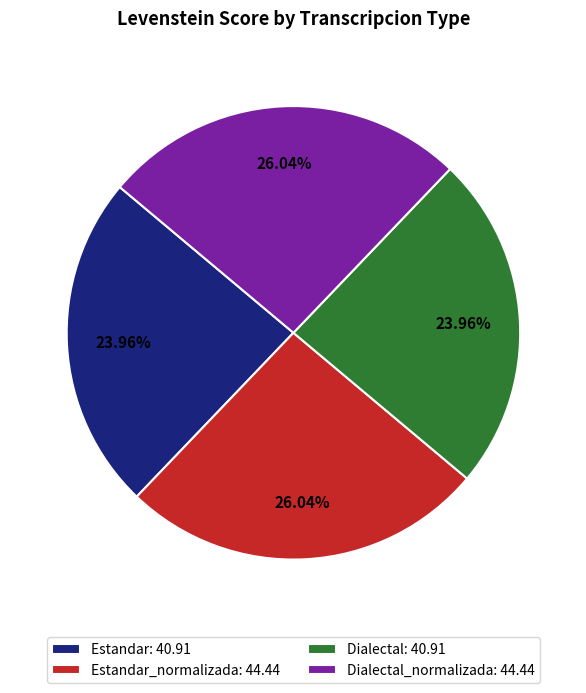

Does Estandar_normalizada: 44.44 account for over 50% of the chart?

No